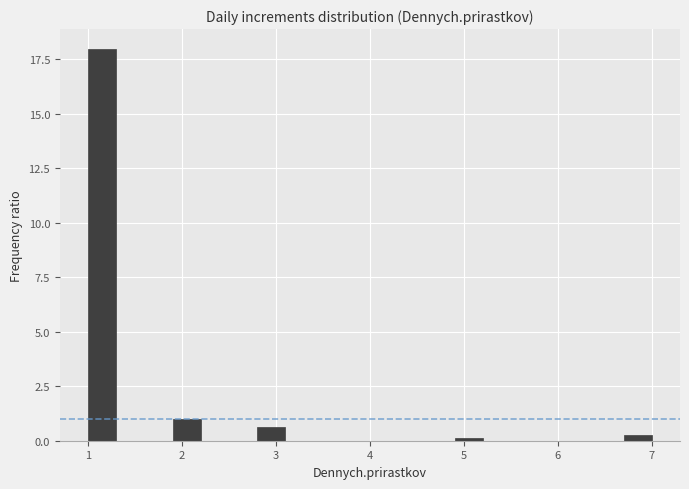

Around what value on the x-axis is the tallest bar? Give the approximate position of its centre, as read against the axis.

1.2